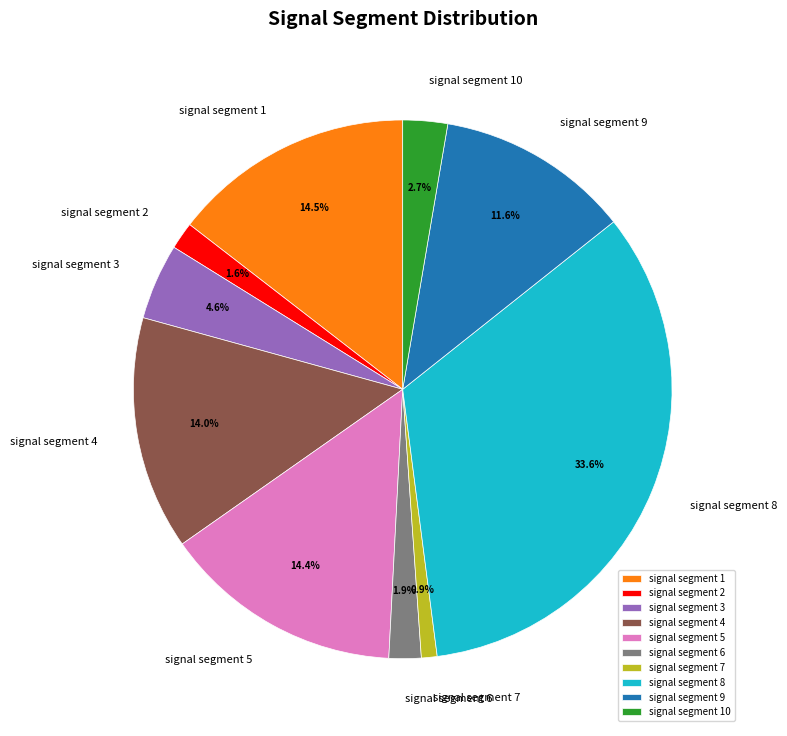

To the nearest percent, what is the difference between the largest and smallest slice percentages?

33%